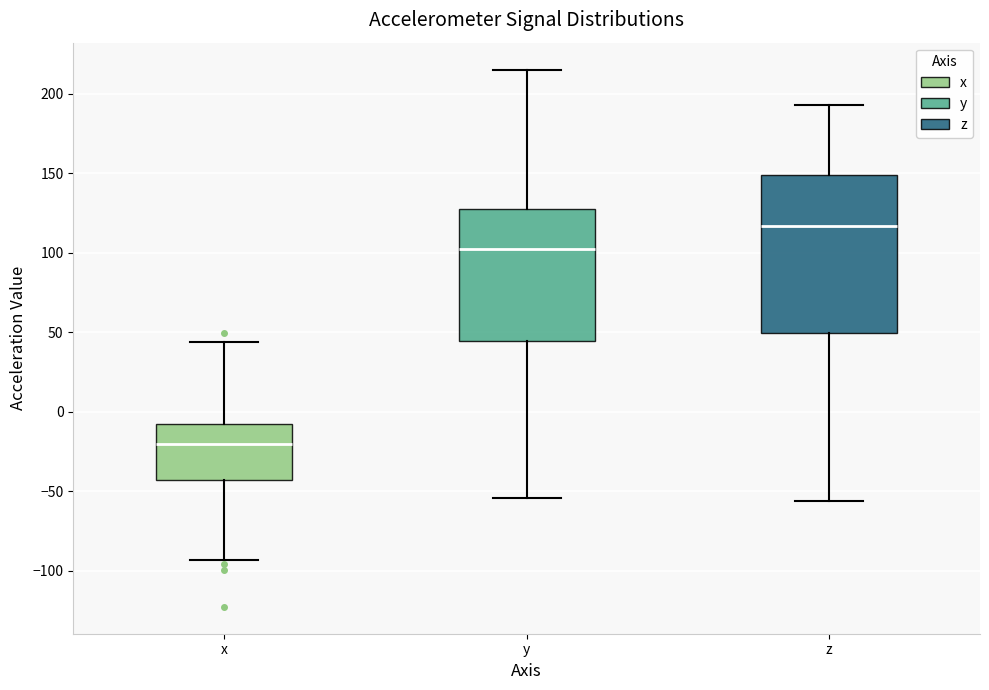

Reading left to right, read every box against the y-axis: the position of its median line, the range the box covers, and the ends of its whiskers. The values are not printed on the chart, so give them approximately, as read against the axis.

x: median -20, box -45 to -10, whiskers -95 to 45
y: median 100, box 45 to 125, whiskers -55 to 215
z: median 115, box 50 to 150, whiskers -55 to 195